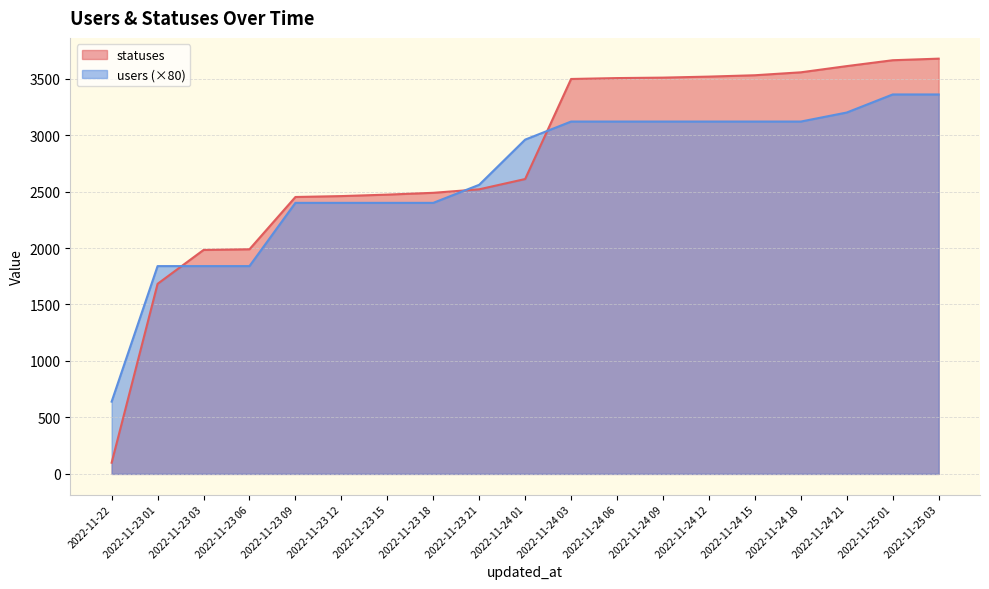

What is the minimum value shown in the chart?

99